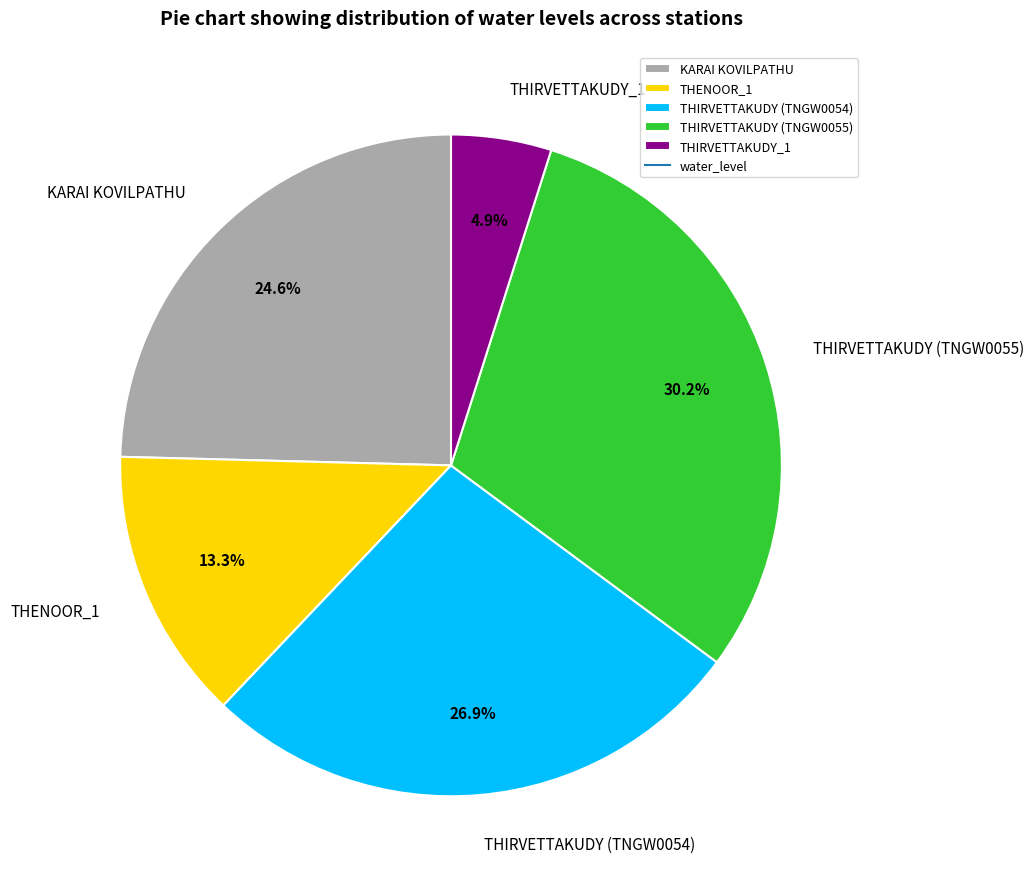

Which has a higher value, THIRVETTAKUDY (TNGW0055) or KARAI KOVILPATHU?

THIRVETTAKUDY (TNGW0055)